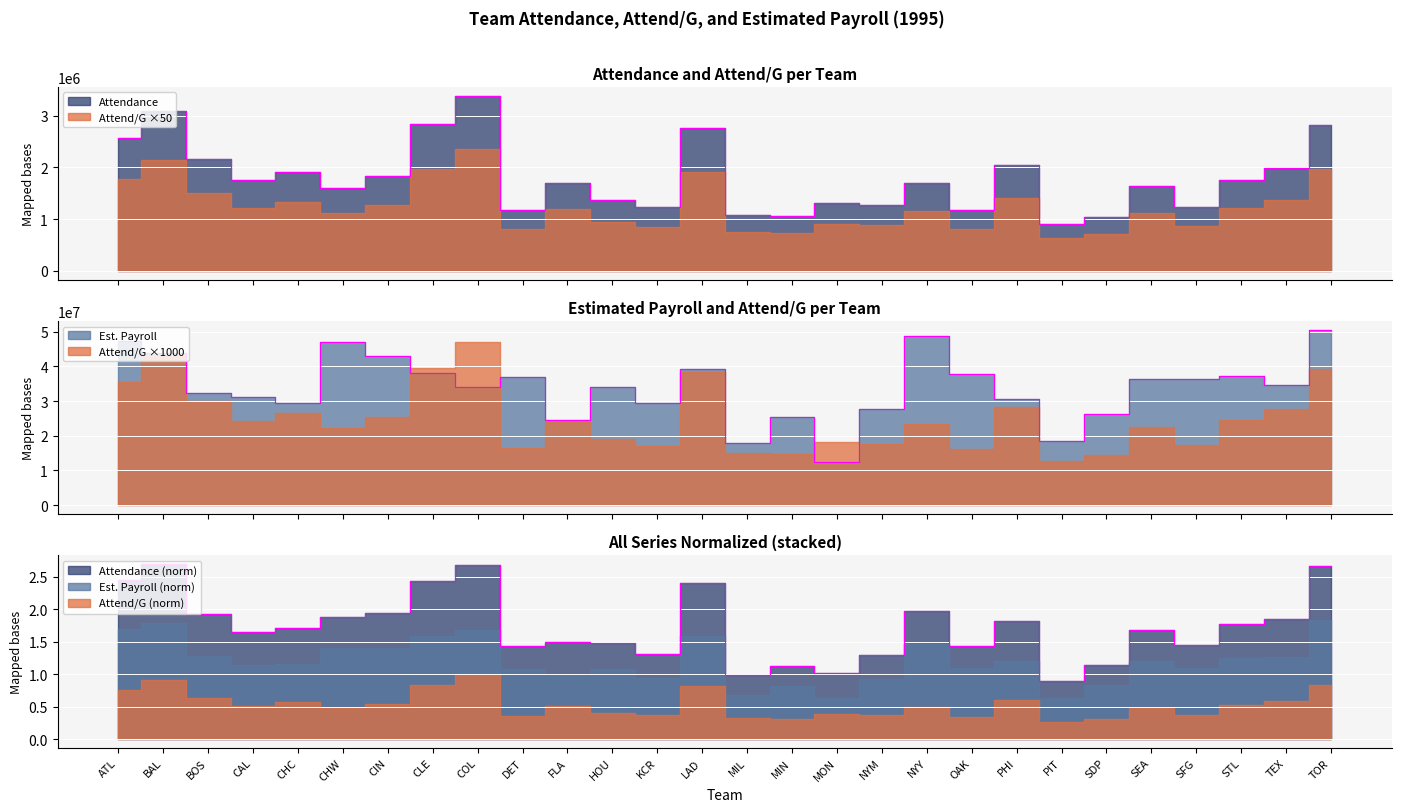

What is the average value of the Attendance series?

1802473